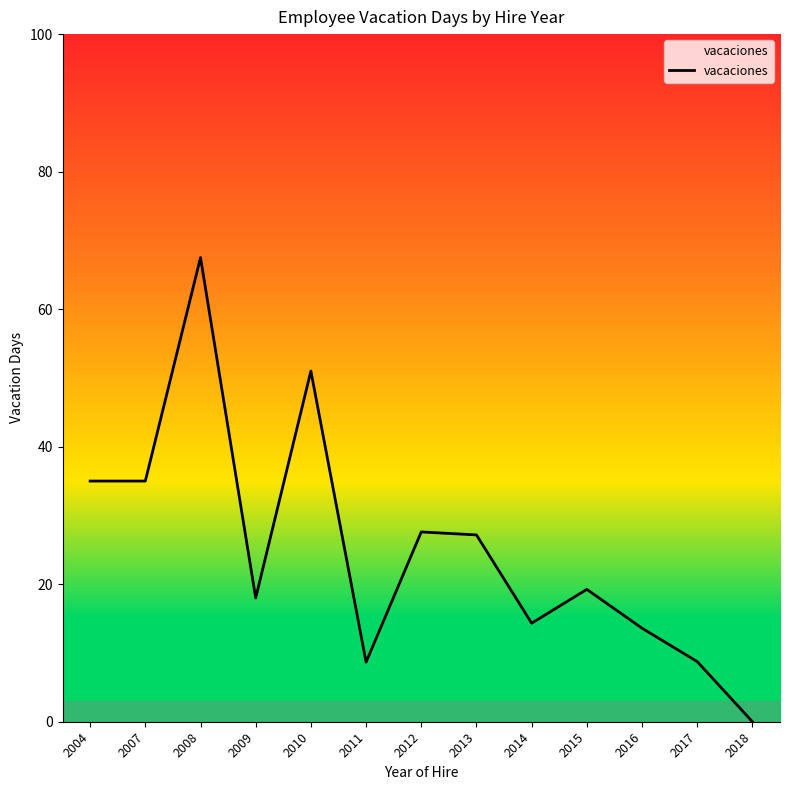

Approximately how many times larger is the value at 2017 compared to 2014?

0.6